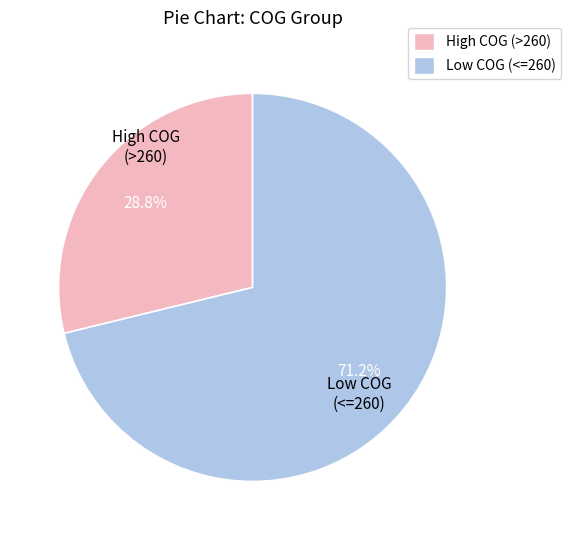

What is the majority slice?

Low COG (<=260)